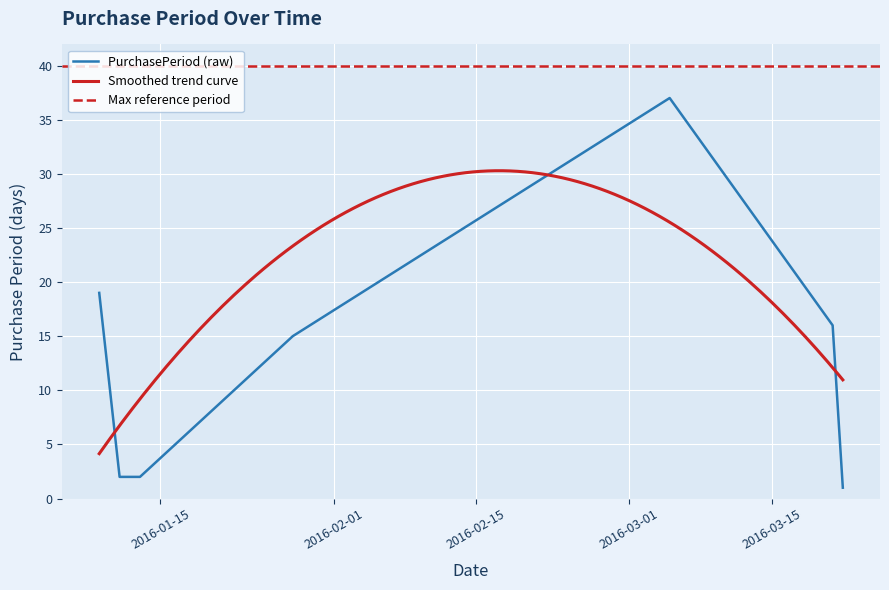

True or false: the data shows 26 at 2016-01-09.

False